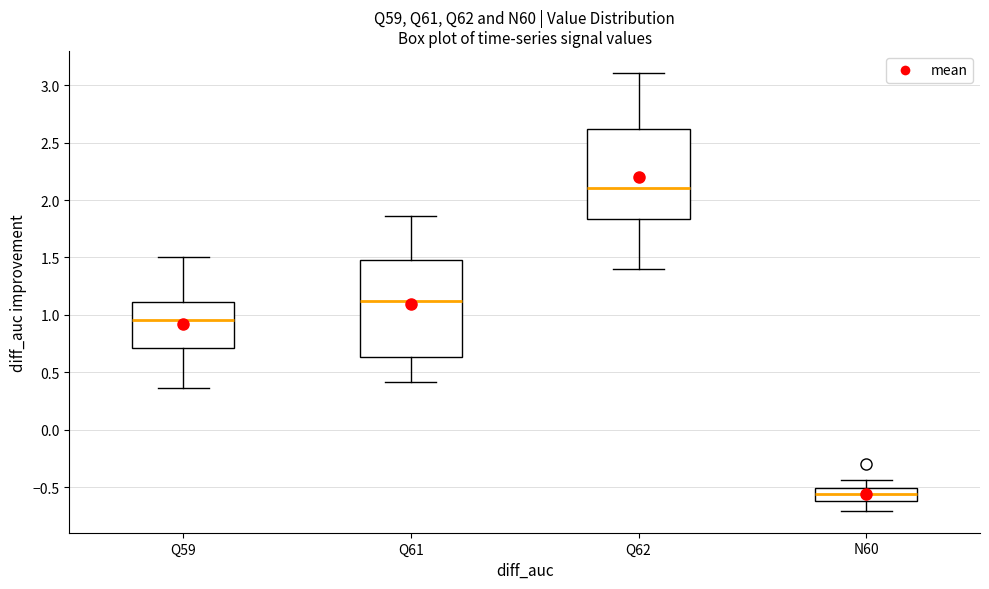

Reading left to right, transcribe this box plot: for each box, give where its median line is, the range the box spans, and where its two whiskers end, as read against the y-axis. The values are not printed on the chart, so give them approximately, as read against the axis.

Q59: median 0.95, box 0.70 to 1.10, whiskers 0.35 to 1.50
Q61: median 1.10, box 0.65 to 1.50, whiskers 0.40 to 1.85
Q62: median 2.10, box 1.85 to 2.60, whiskers 1.40 to 3.10
N60: median -0.55, box -0.60 to -0.50, whiskers -0.70 to -0.45